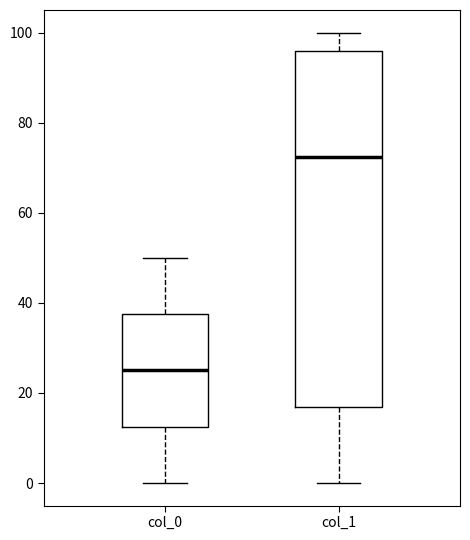

Which box's median line is the highest?

col_1